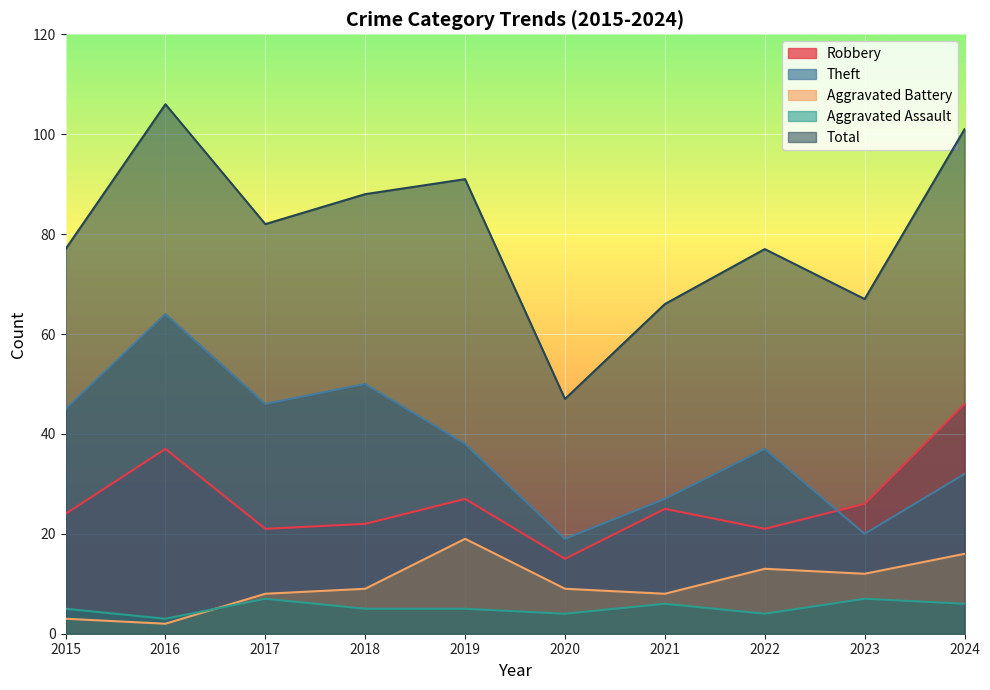

Between 2021 and 2023, which is larger?

2023